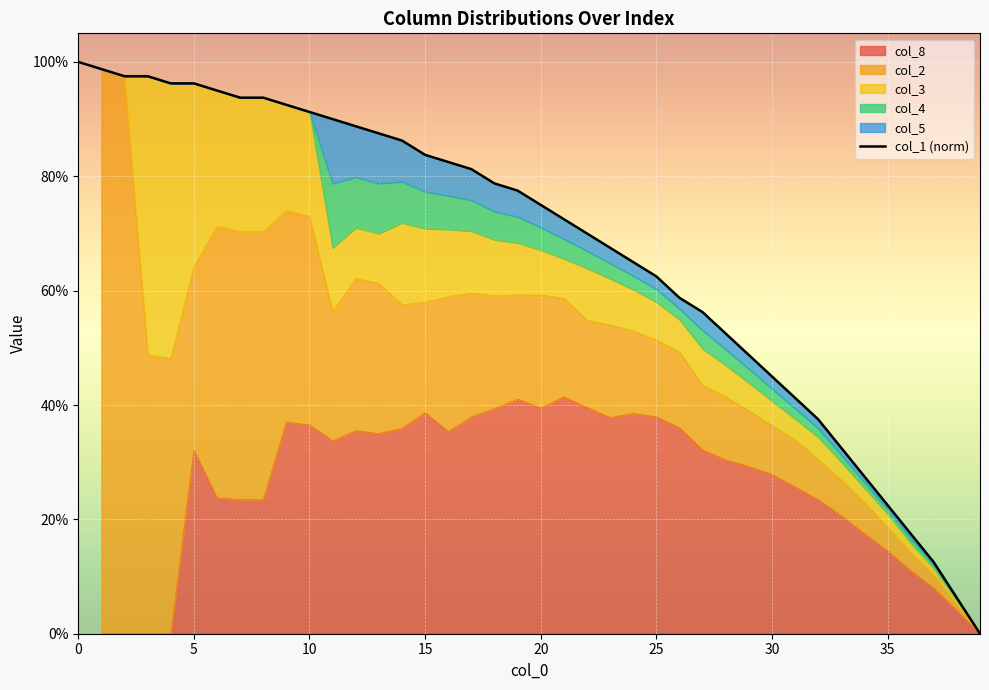

How many values are above zero?

39